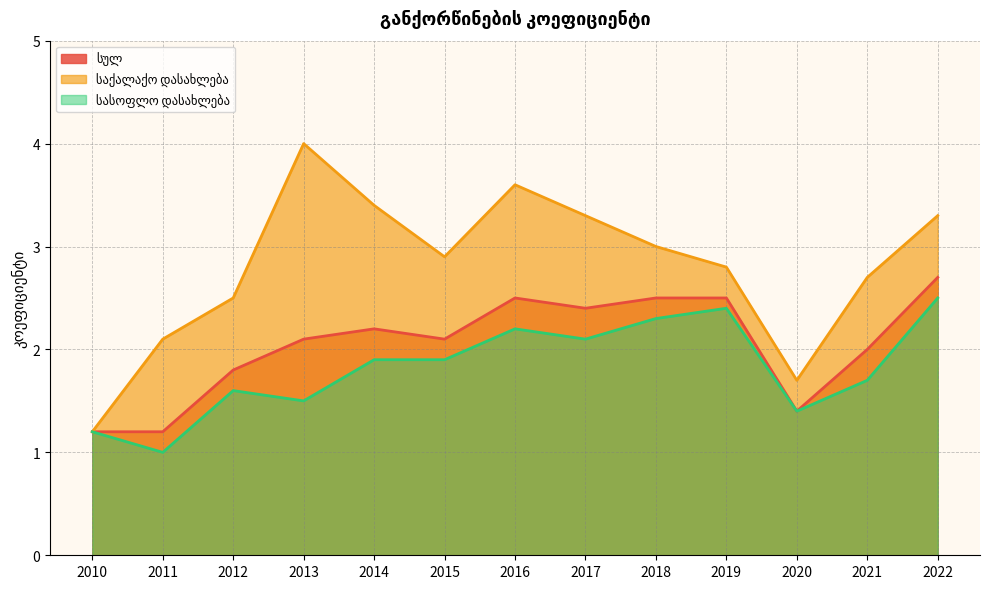

Rank the categories by სასოფლო დასახლება value from lowest to highest.

2011, 2010, 2020, 2013, 2012, 2021, 2014, 2015, 2017, 2016, 2018, 2019, 2022